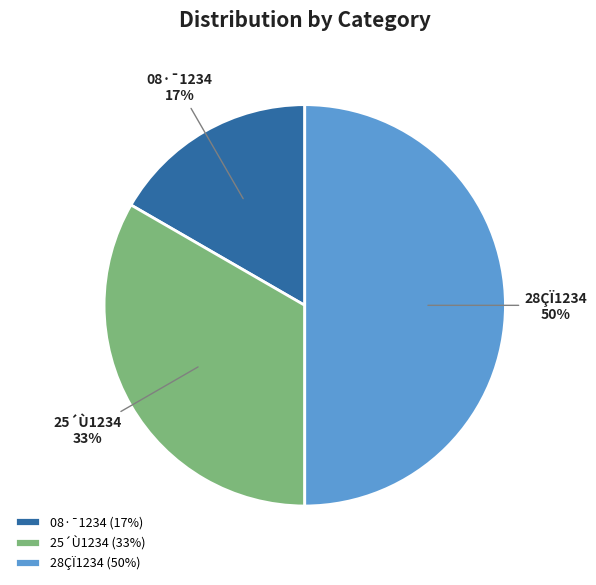

True or false: 08·¯1234 accounts for 23% of the total.

False